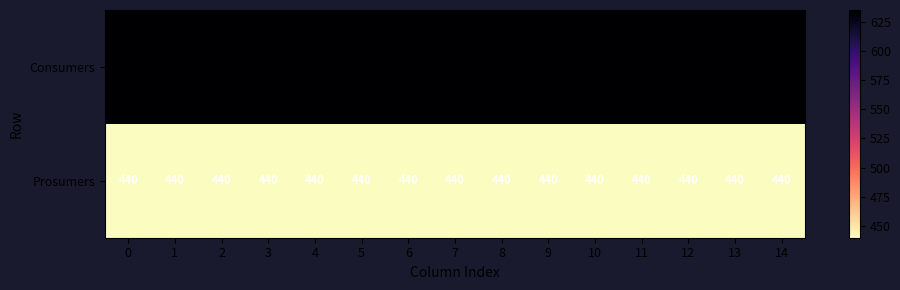

Which series has the largest total across all categories?

Consumers